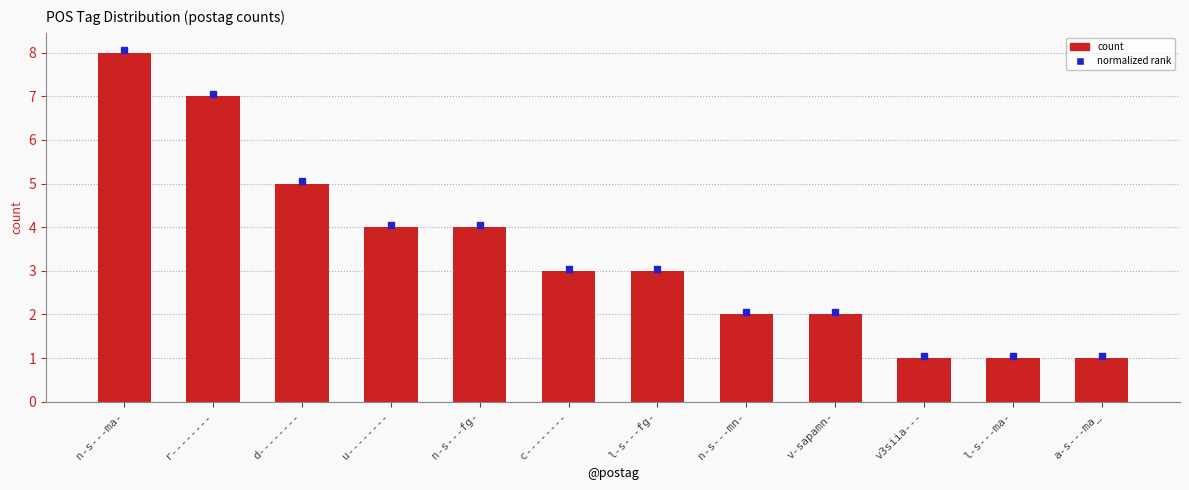

What is the minimum value shown in the chart?

1